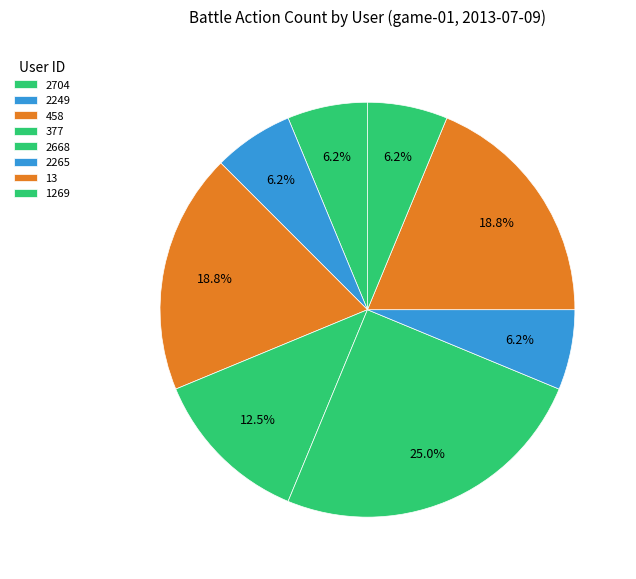

To the nearest percent, what is the average slice percentage?

12%